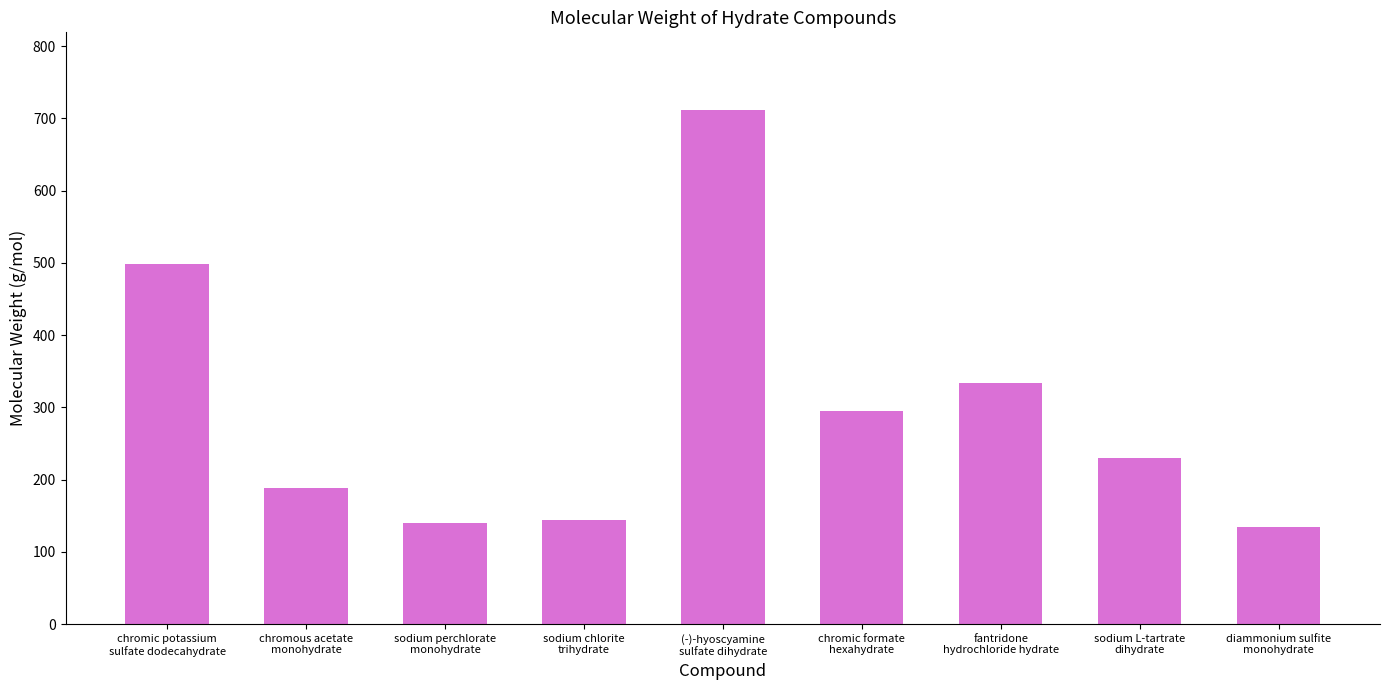

Reading right to left, transcribe all the data shown in this chart.

diammonium sulfite
monohydrate=134.0	sodium L-tartrate
dihydrate=230.0	fantridone
hydrochloride hydrate=334.1	chromic formate
hexahydrate=295.0	(-)-hyoscyamine
sulfate dihydrate=712.3	sodium chlorite
trihydrate=144.0	sodium perchlorate
monohydrate=139.9	chromous acetate
monohydrate=188.0	chromic potassium
sulfate dodecahydrate=498.9